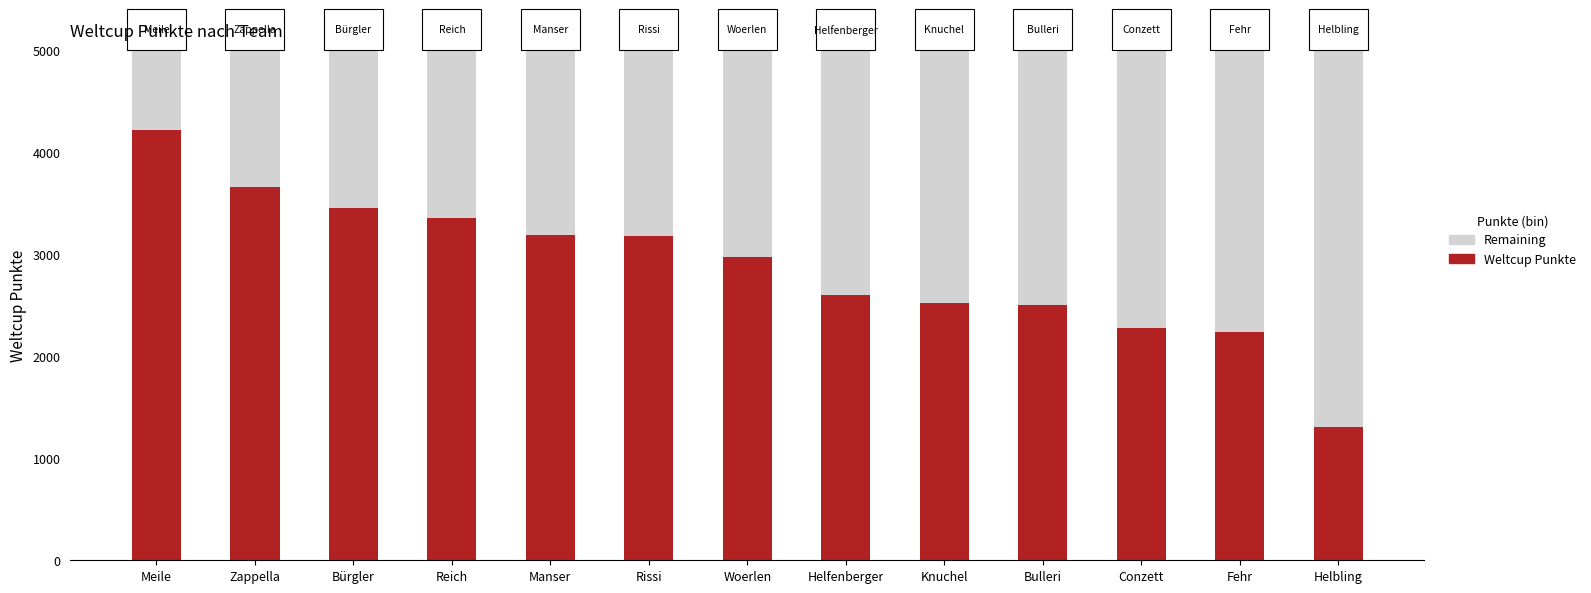

The Weltcup Punkte series shows 5369 at Manser. True or false?

False